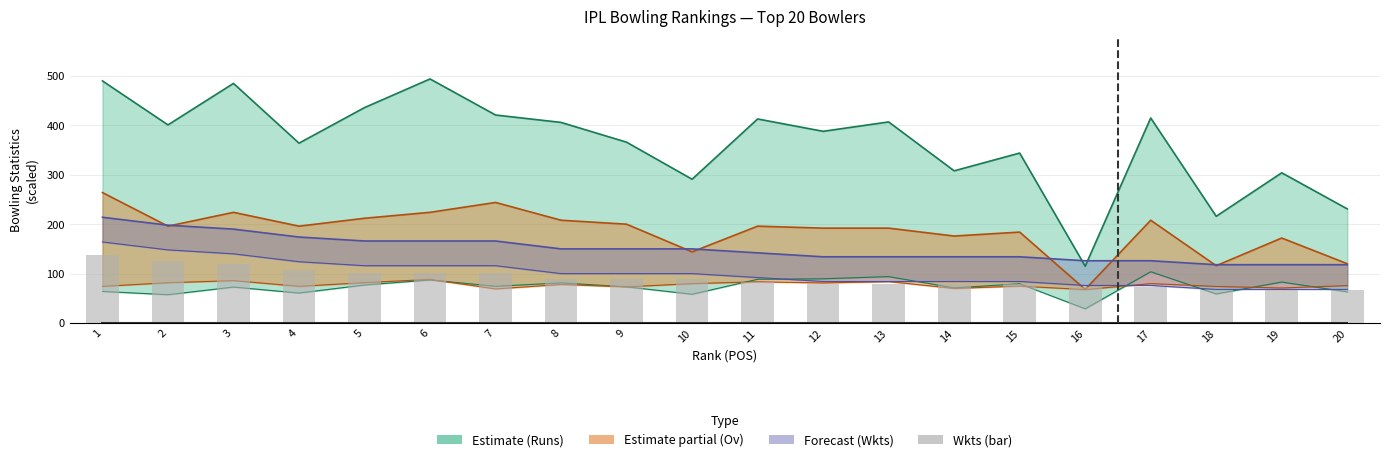

What is the difference between the second highest and second lowest values?

60